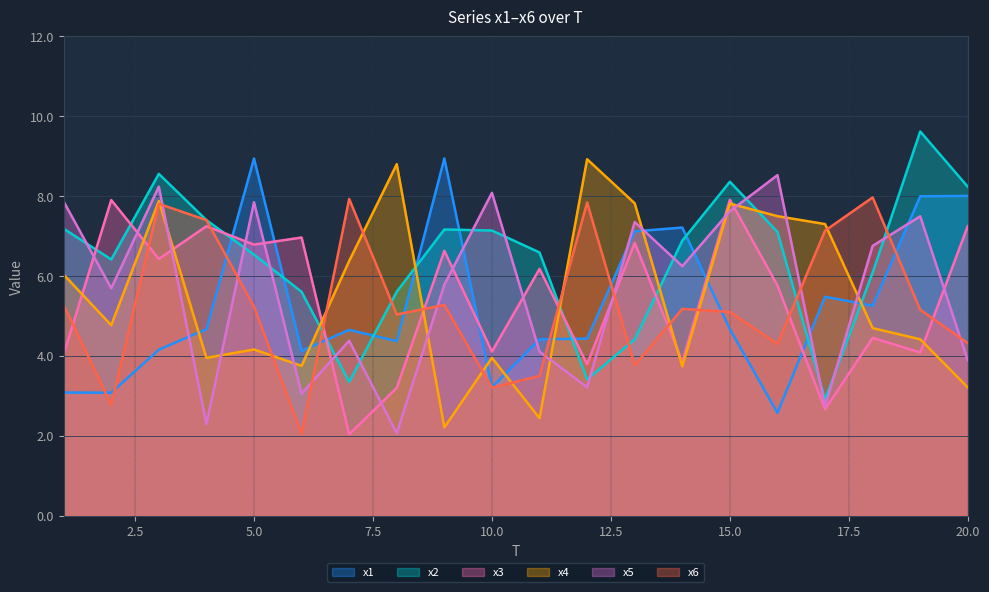

What is the sum of all x2 values?

128.5